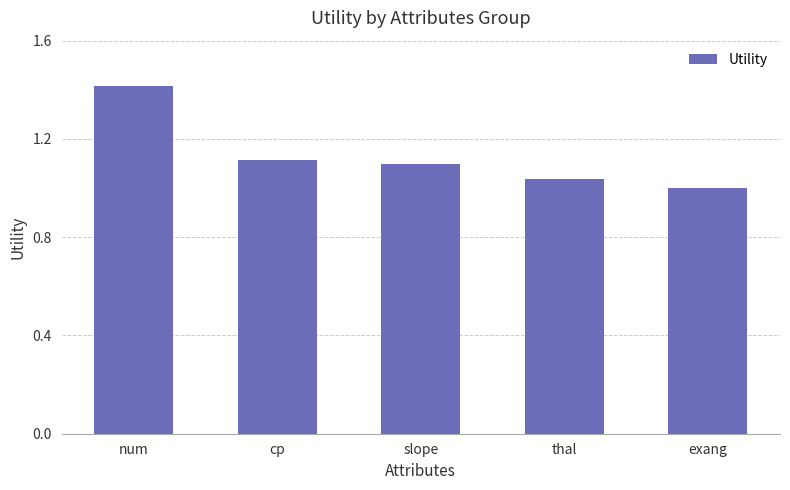

Which label corresponds to the largest value in the chart?

num